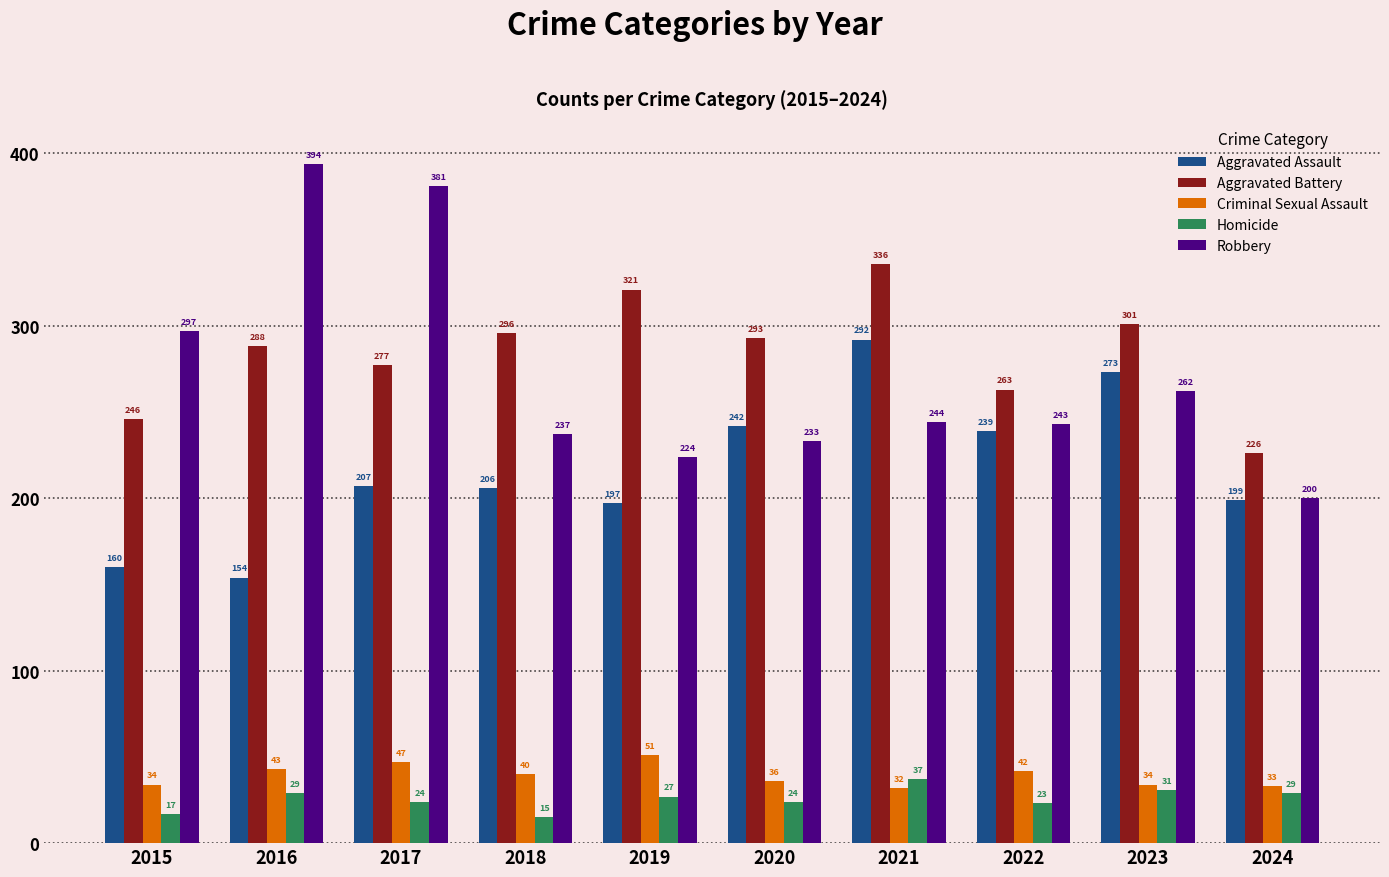

Which label corresponds to the largest value in the chart?

2016